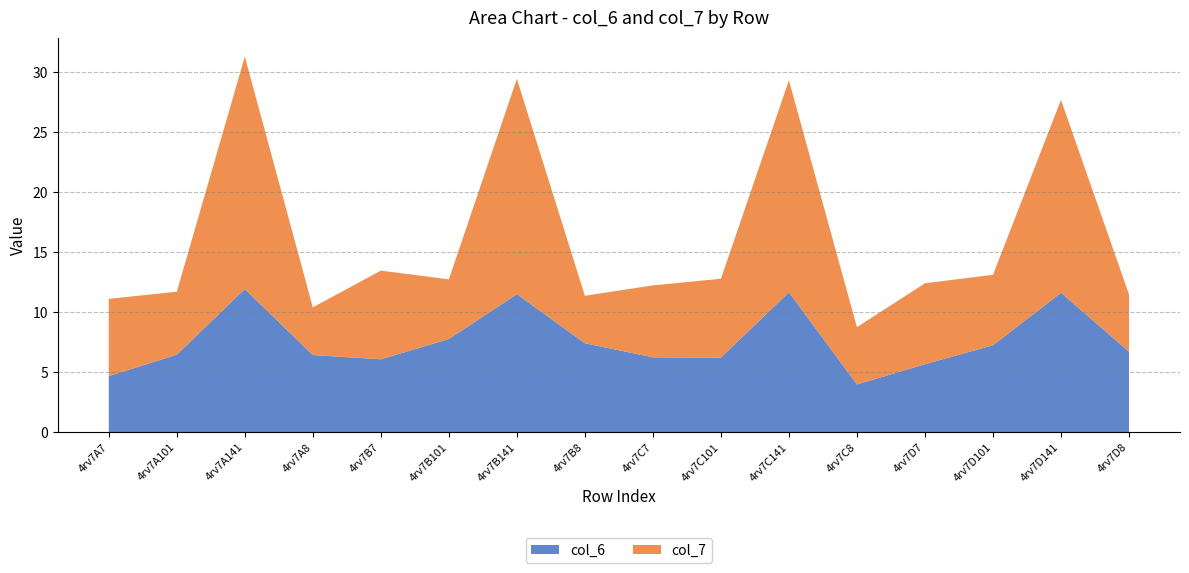

Reading right to left, what are all the values shown in this chart?

col_6: 6.7	11.6	7.3	5.7	4.0	11.7	6.2	6.2	7.4	11.5	7.8	6.1	6.4	11.9	6.5	4.7
col_7: 4.8	16.1	5.9	6.7	4.8	17.7	6.6	6.0	4.0	17.9	5.0	7.4	4.0	19.4	5.2	6.4